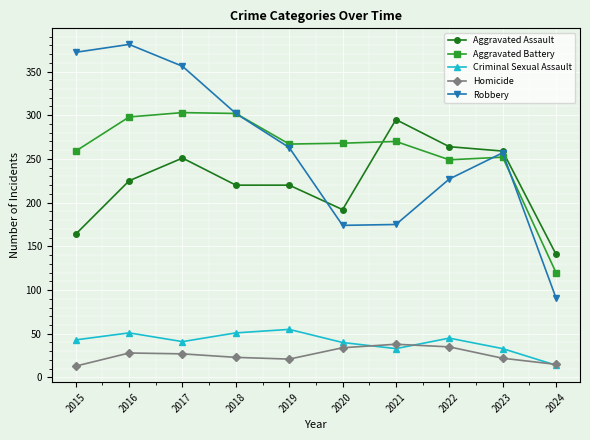

What is the maximum value for Aggravated Battery?

303